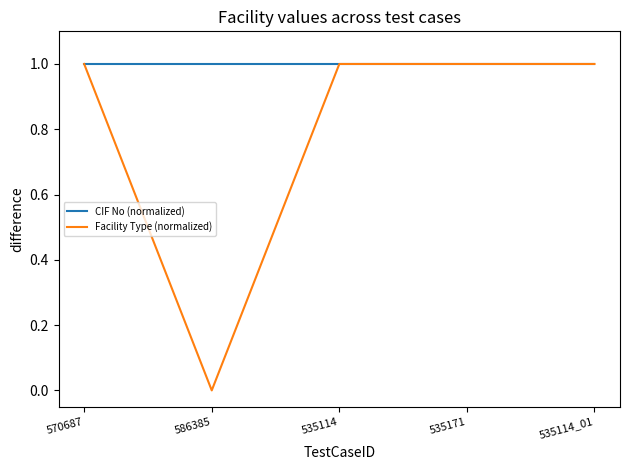

In Facility Type (normalized), how many points are lower than both neighbors (excluding endpoints)?

1